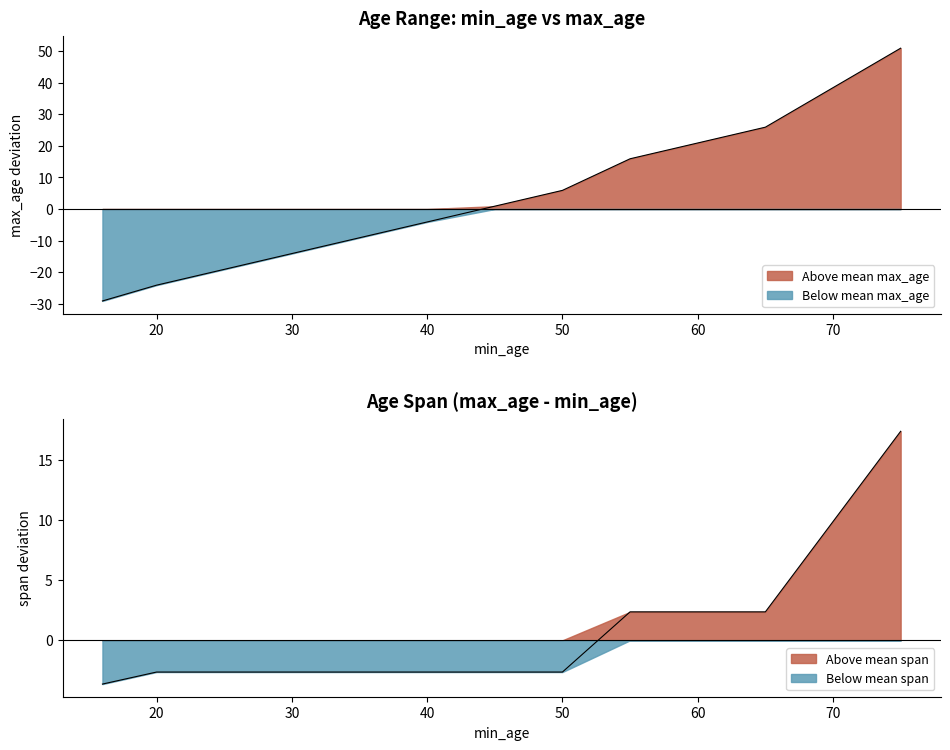

How many data points are less than -4?

6